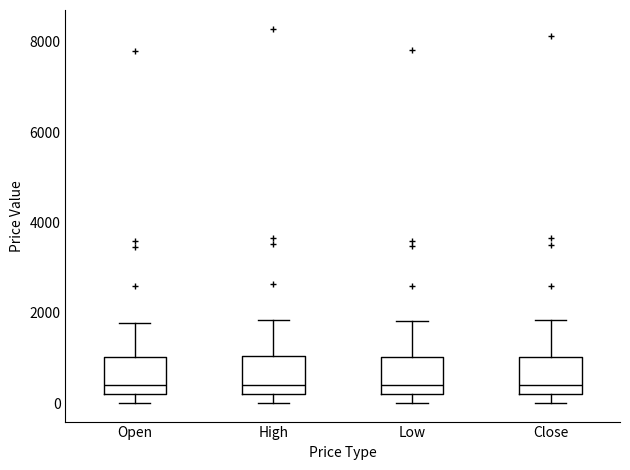

Reading left to right, transcribe this box plot: for each box, give where its median line is, the range the box spans, and where its two whiskers end, as read against the y-axis. The values are not printed on the chart, so give them approximately, as read against the axis.

Open: median 400, box 200 to 1000, whiskers 0 to 1800
High: median 400, box 200 to 1000, whiskers 0 to 1800
Low: median 400, box 200 to 1000, whiskers 0 to 1800
Close: median 400, box 200 to 1000, whiskers 0 to 1800